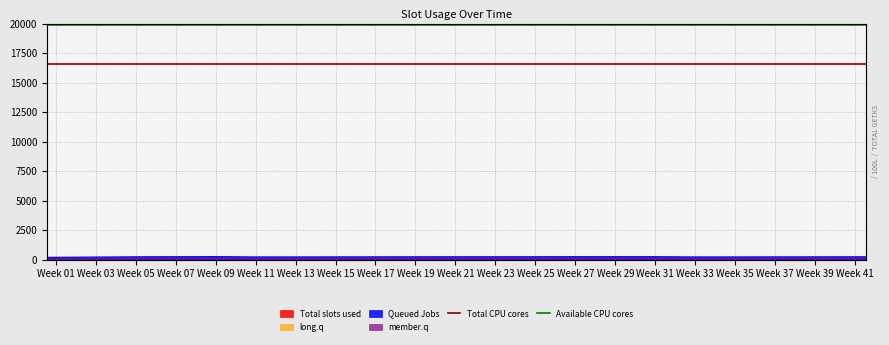

Is it true that Total CPU cores equals 16527.8 at Week 03?

True